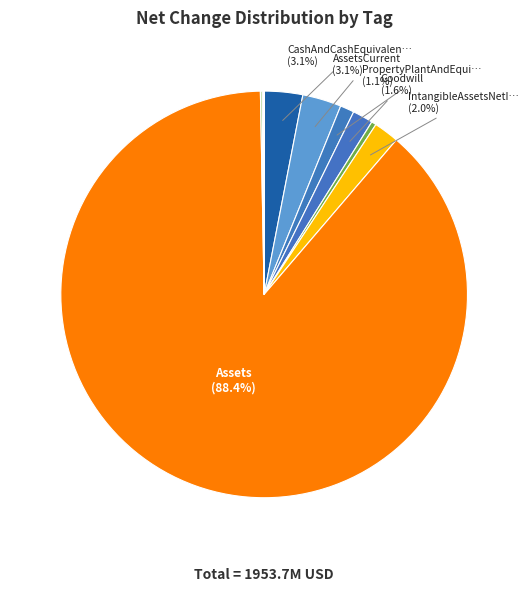

Count the number of slices in the pie.

12